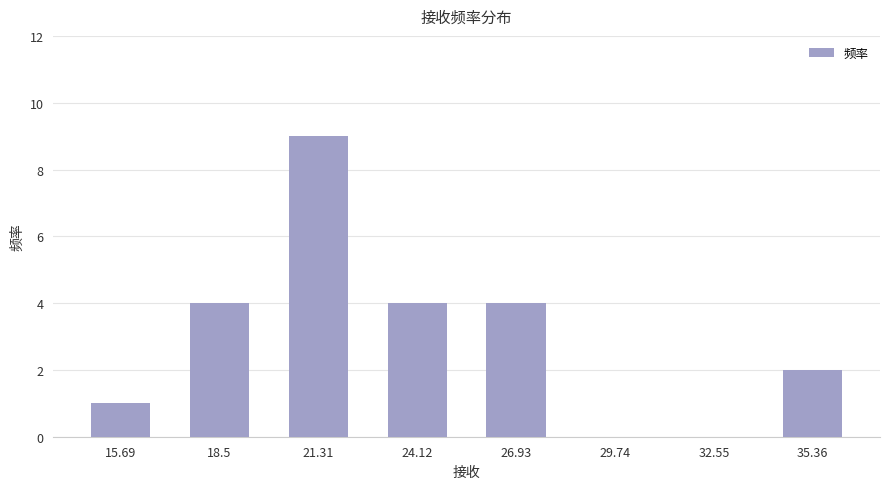

Approximately how many times larger is the value at 24.12 compared to 35.36?

2.0